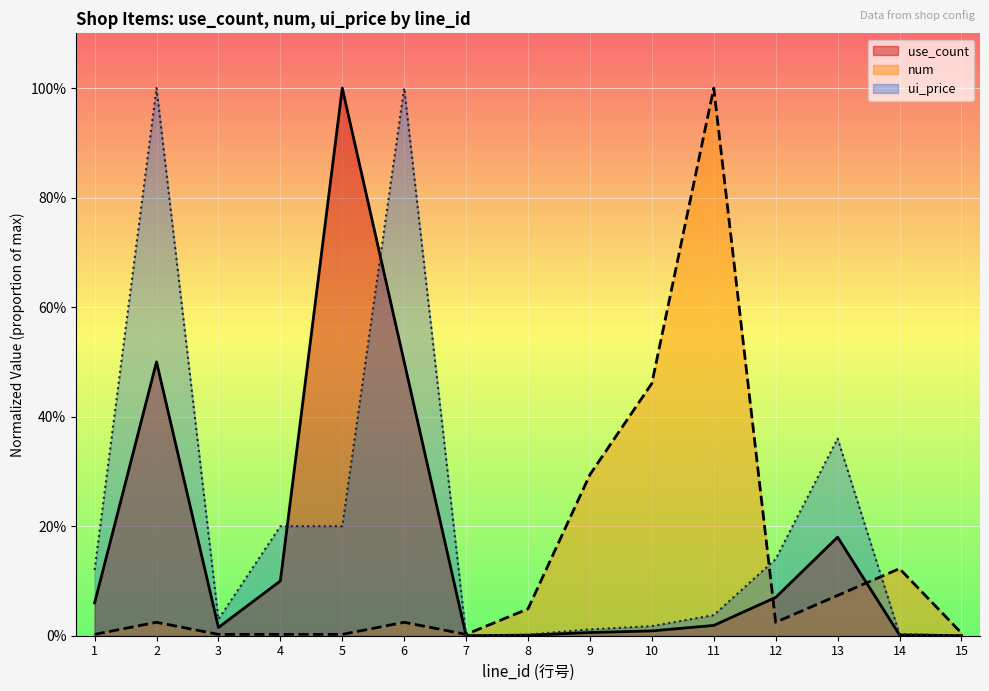

In num, how many points are higher than both neighbors (excluding endpoints)?

4